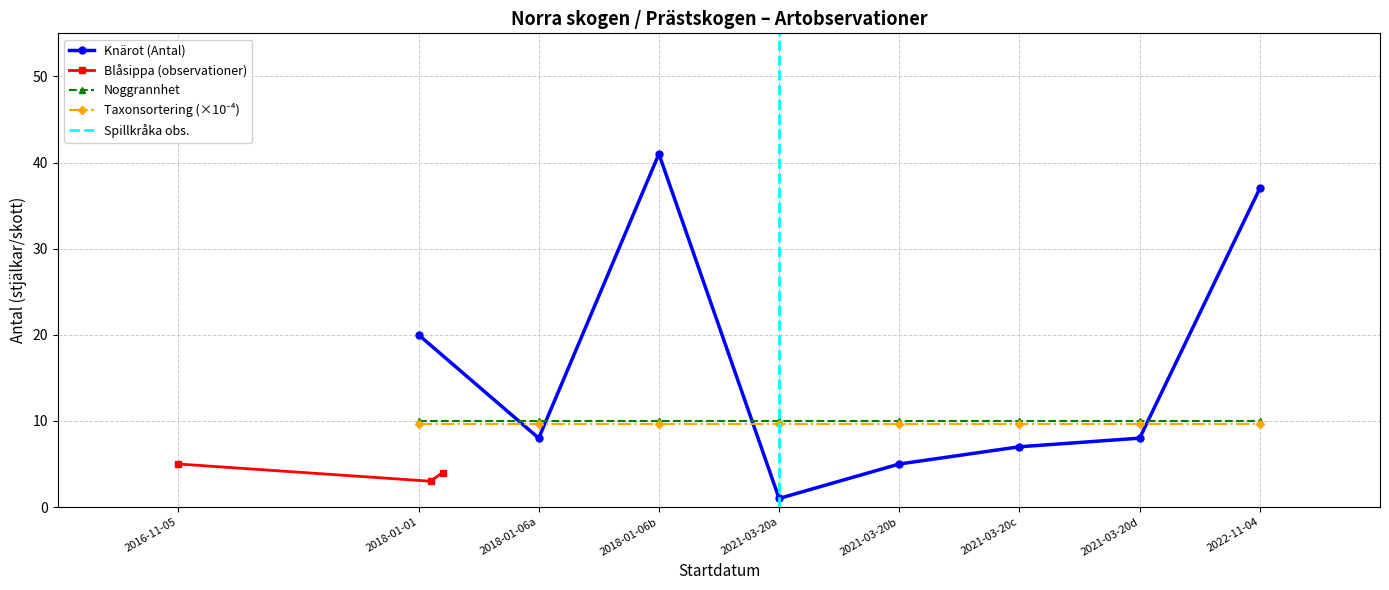

What is the maximum value for Noggrannhet?

10.0